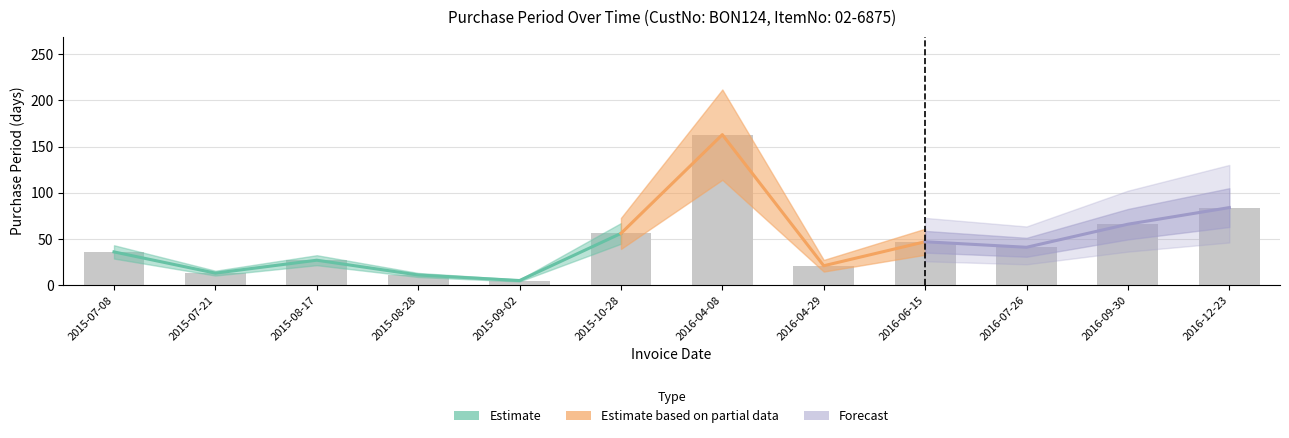

What is the ratio of the value at 2015-08-28 to the value at 2015-08-17?

0.4